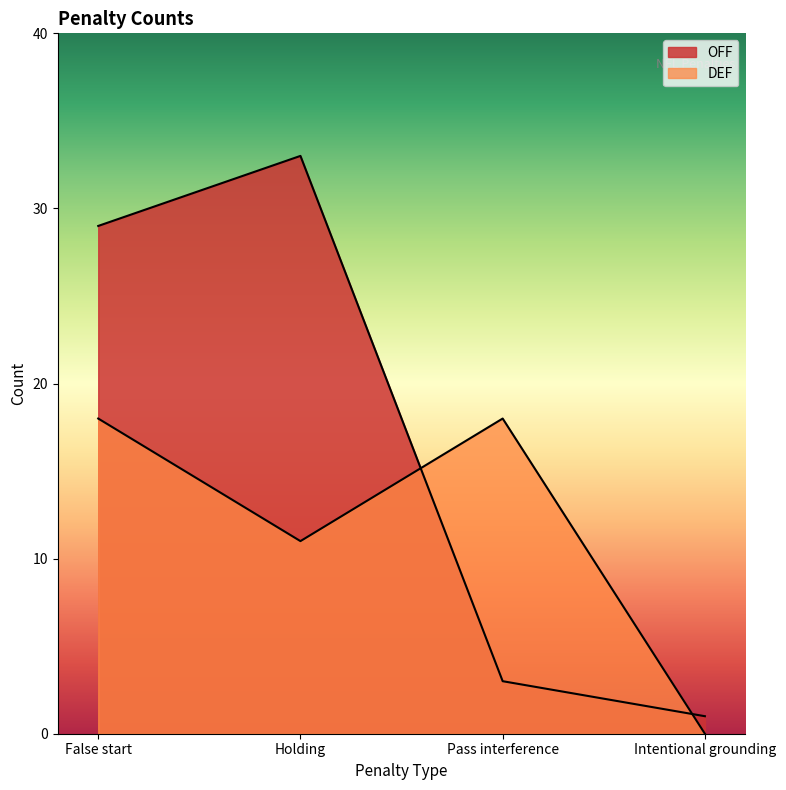

The value of DEF at Pass interference is 26. True or false?

False